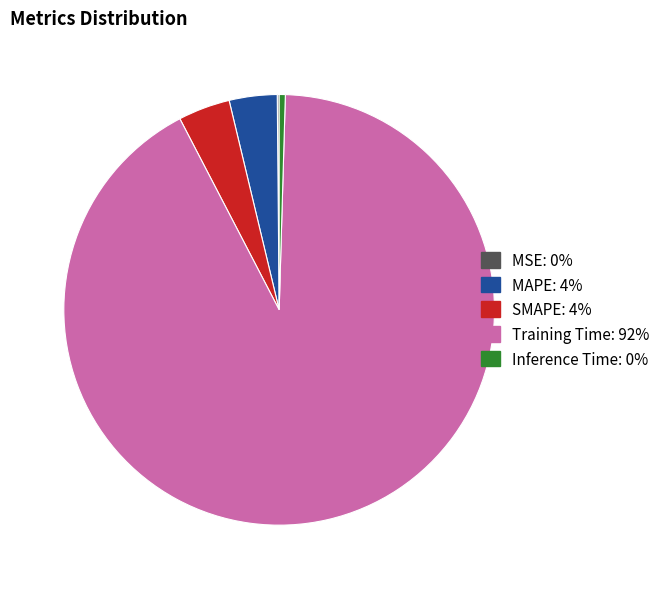

Combined, do MAPE and Inference Time account for over 50%?

No